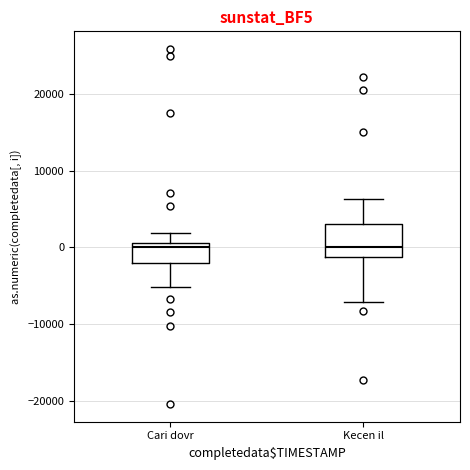

Reading left to right, transcribe this box plot: for each box, give where its median line is, the range the box spans, and where its two whiskers end, as read against the y-axis. The values are not printed on the chart, so give them approximately, as read against the axis.

Cari dovr: median 0, box -2000 to 1000, whiskers -5000 to 2000
Kecen il: median 0, box -1000 to 3000, whiskers -7000 to 6000